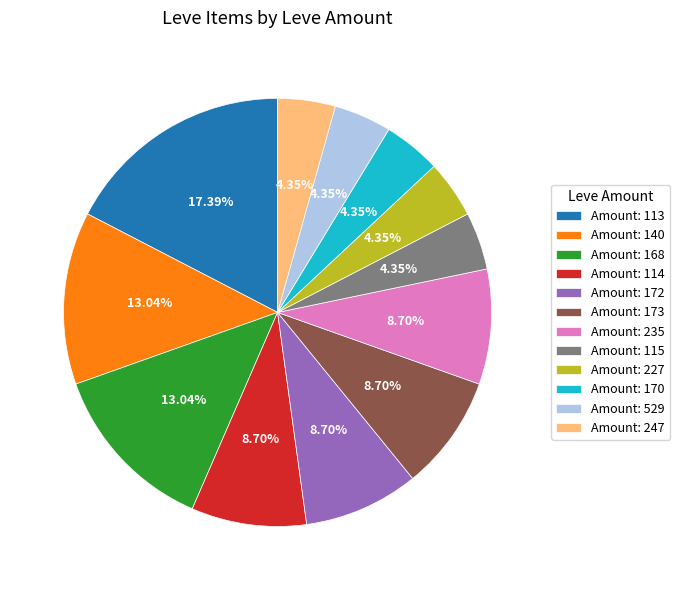

Does any single category account for the majority?

No